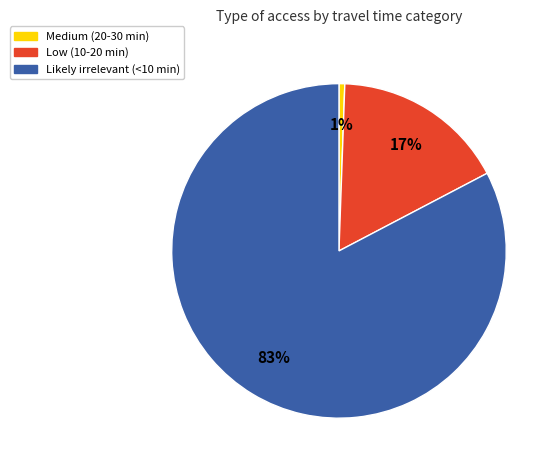

What is the smallest slice in the pie chart?

Medium (20-30 min)